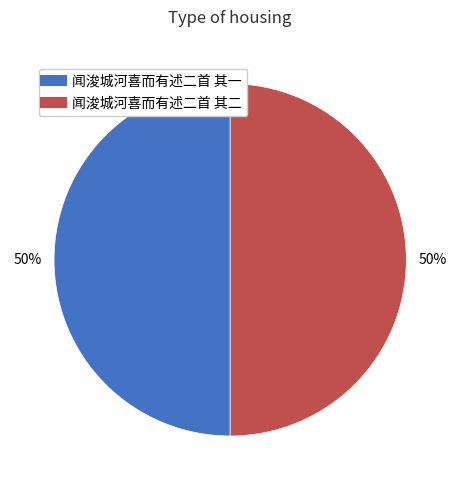

What percentage is the 闻浚城河喜而有述二首 其二 slice, to the nearest percent?

50%